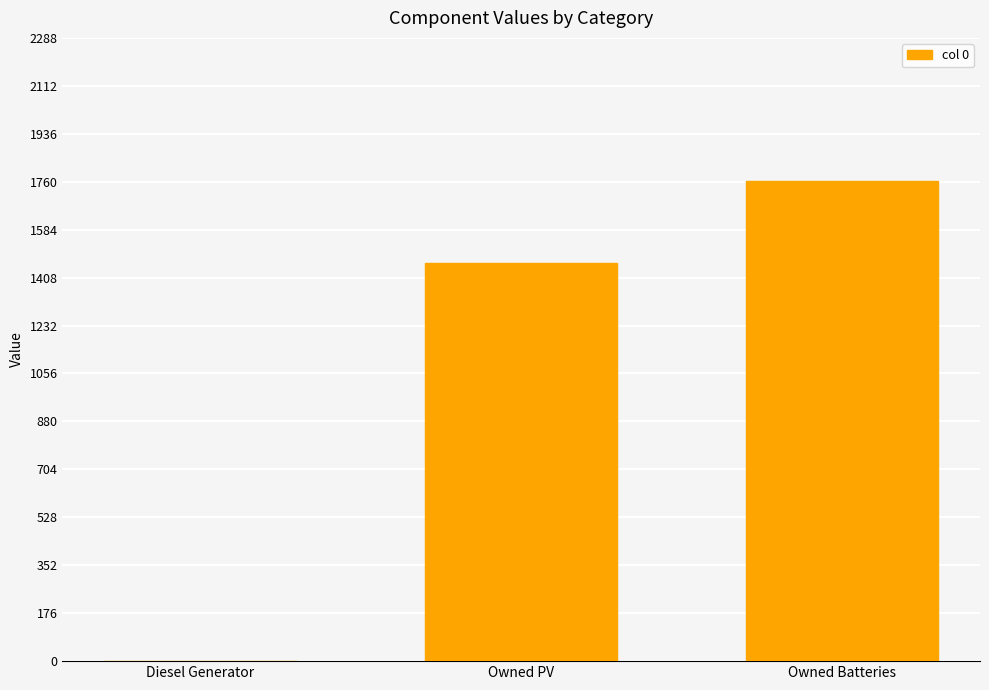

How many data points does each series have?

3